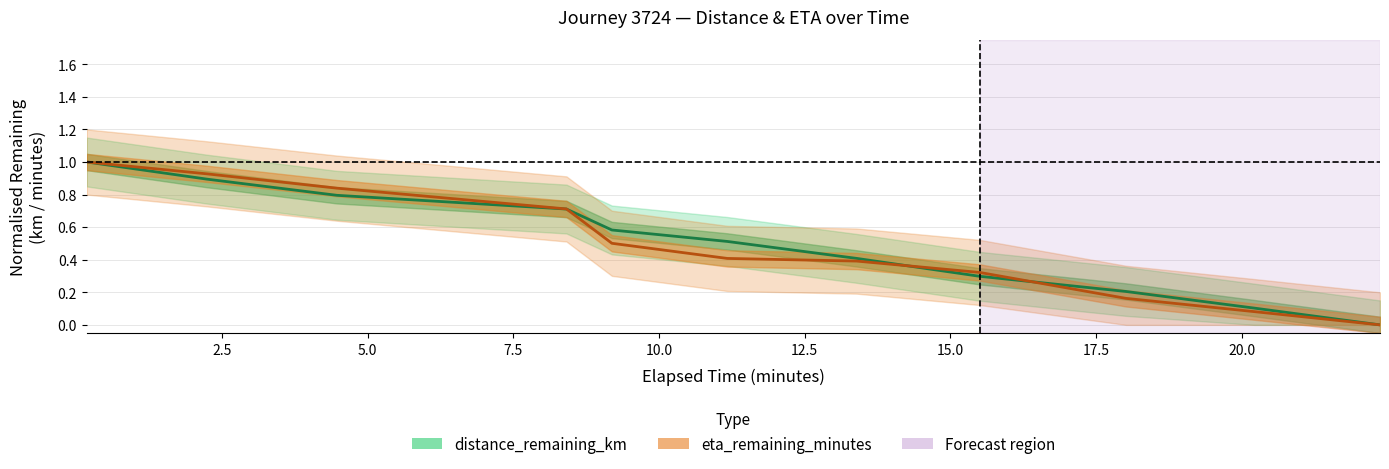

True or false: distance_remaining_km and eta_remaining_minutes cross at least once.

True